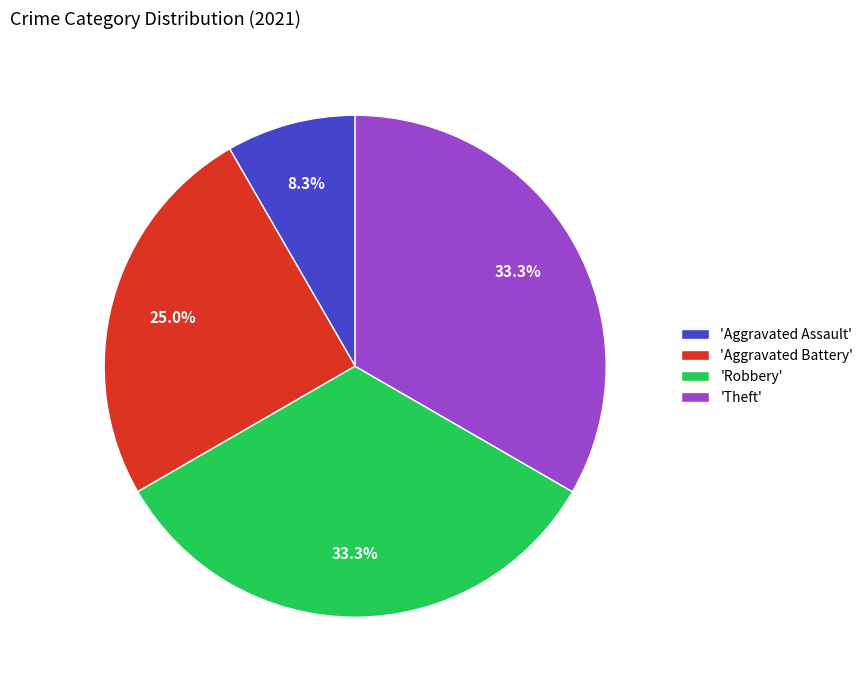

Is 'Aggravated Assault' the majority of the pie?

No